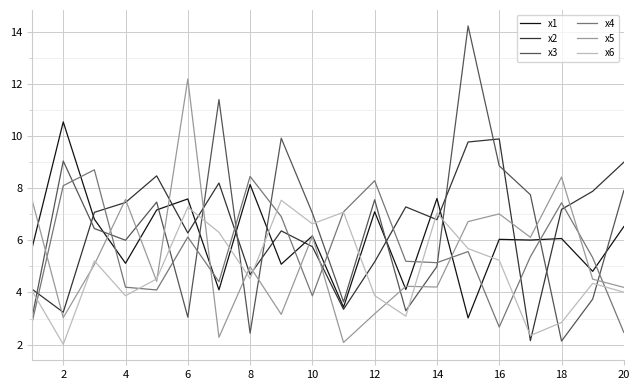

Which series ends up on top after the final intersection of x4 and x1?

x1